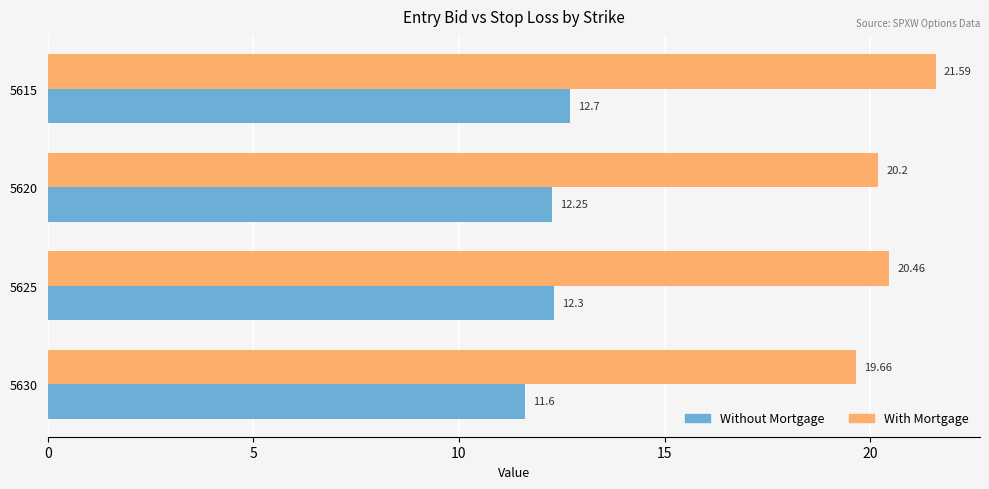

At which category is the sum across all series the highest?

5615